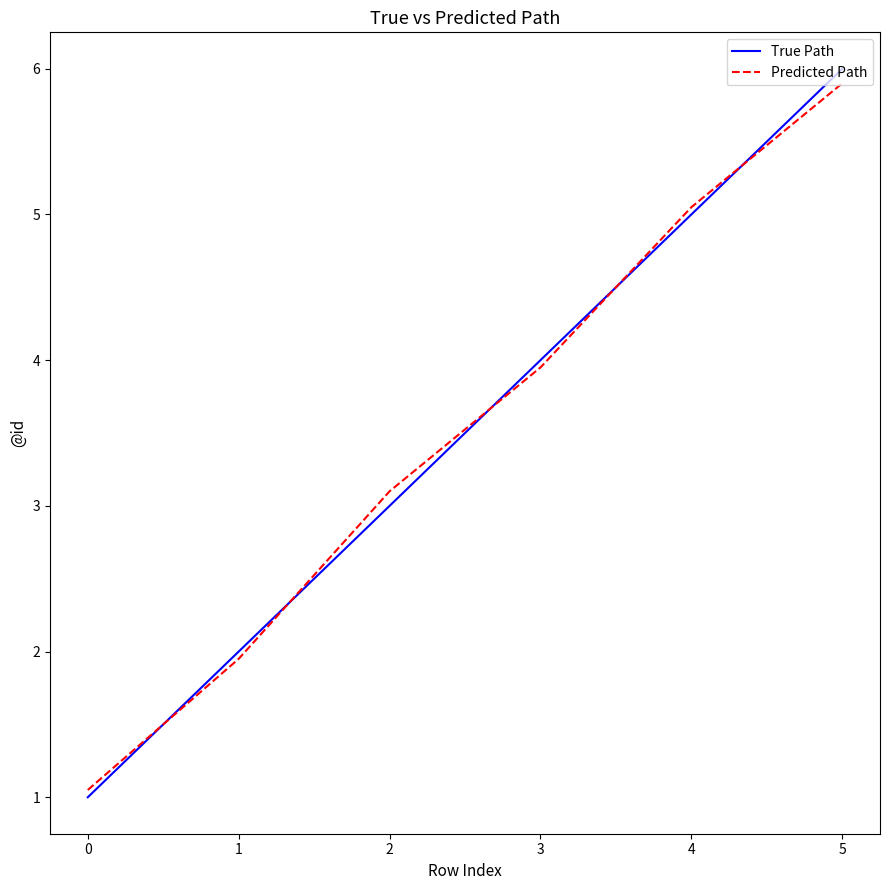

At which category is the sum across all series the highest?

5